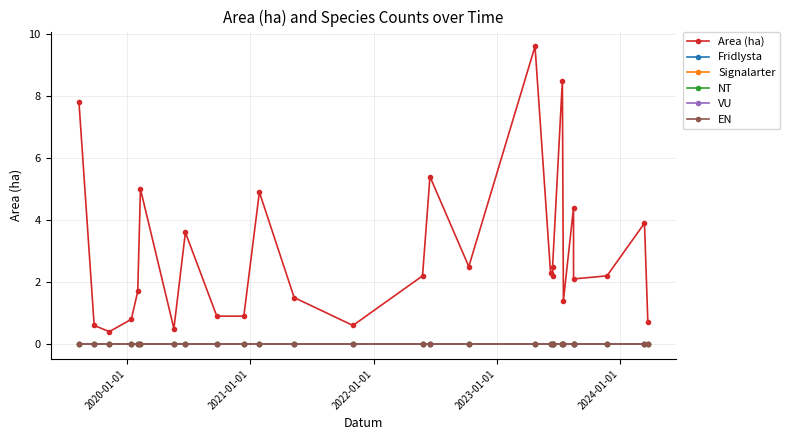

At how many categories does at least one series exceed 8?

2